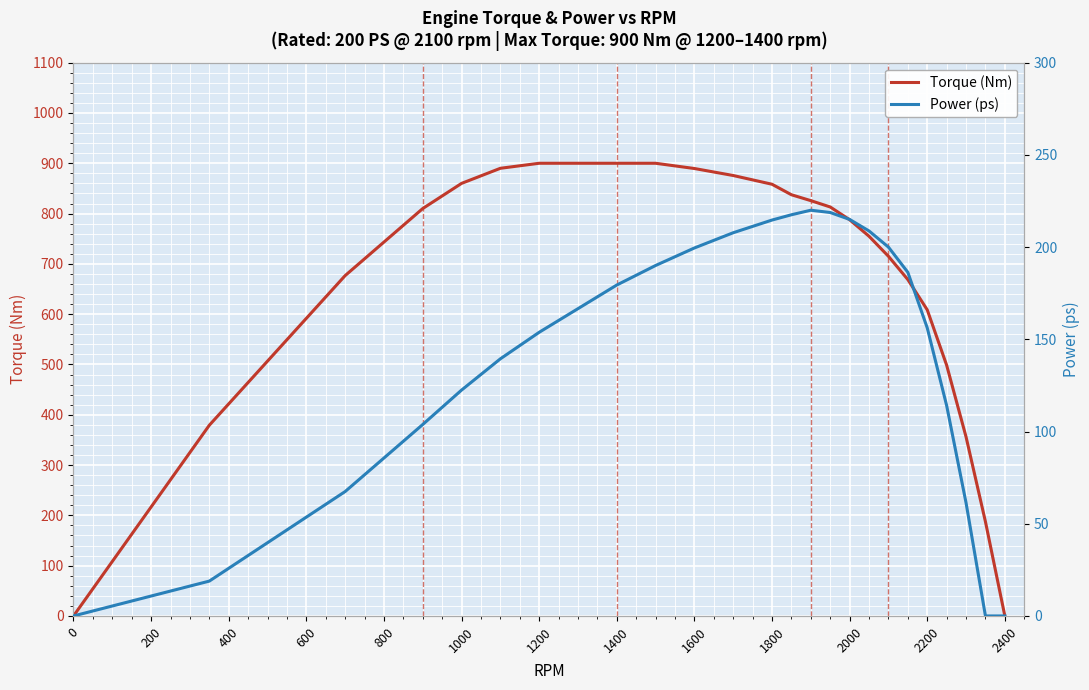

True or false: Torque (Nm) has a value of 485.0 at 2000.

False